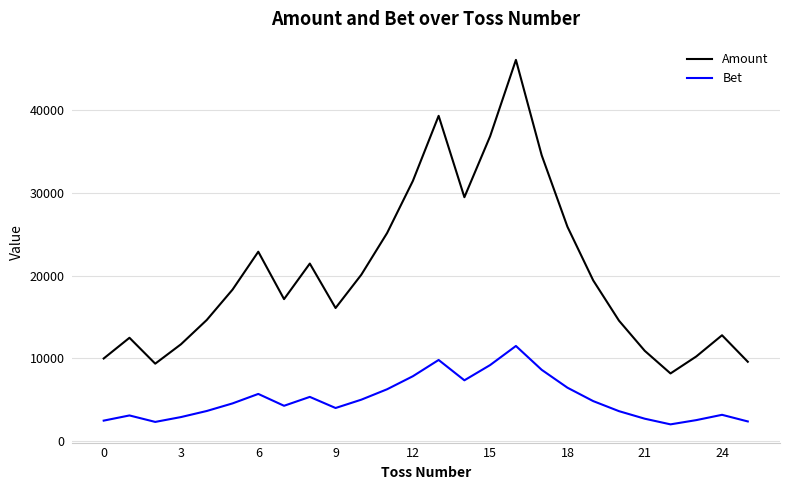

What is the maximum value shown in the chart?

46043.2